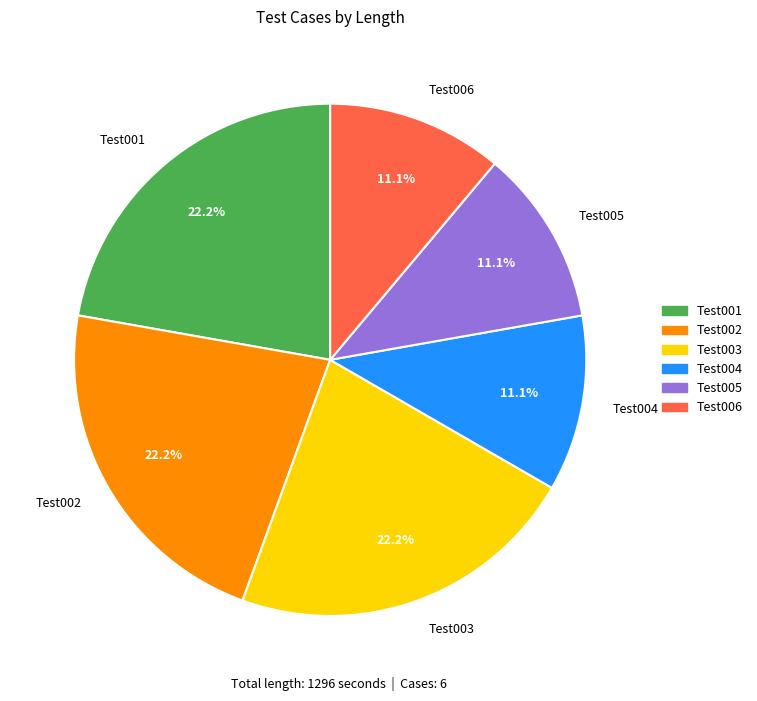

Between Test001 and Test006, which is larger?

Test001